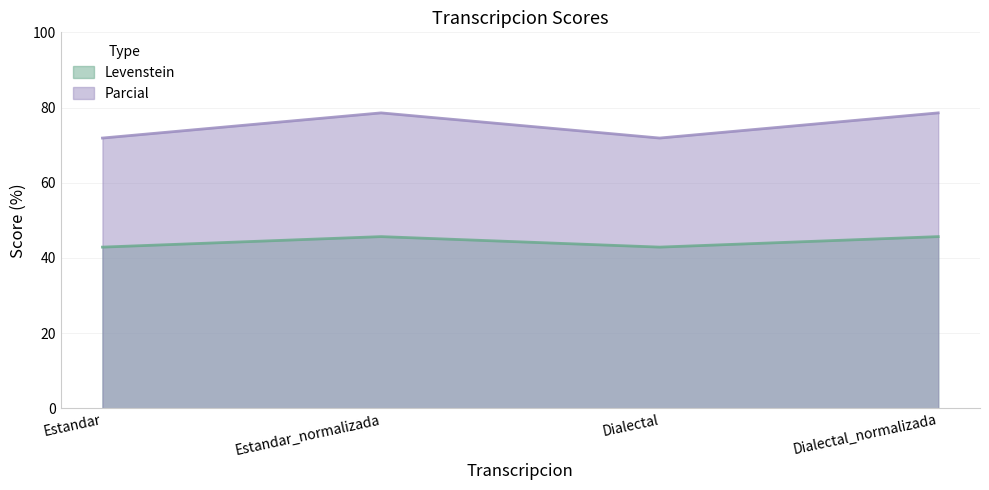

How many lines are shown in the chart?

2